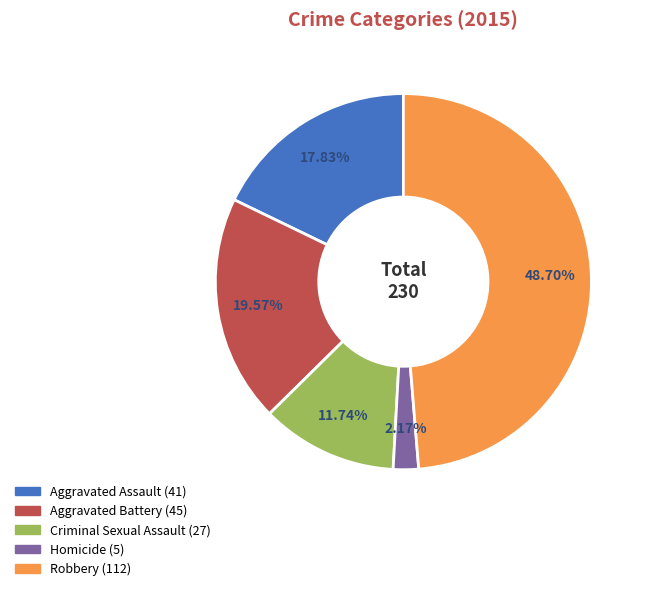

Between Aggravated Assault and Criminal Sexual Assault, which is larger?

Aggravated Assault